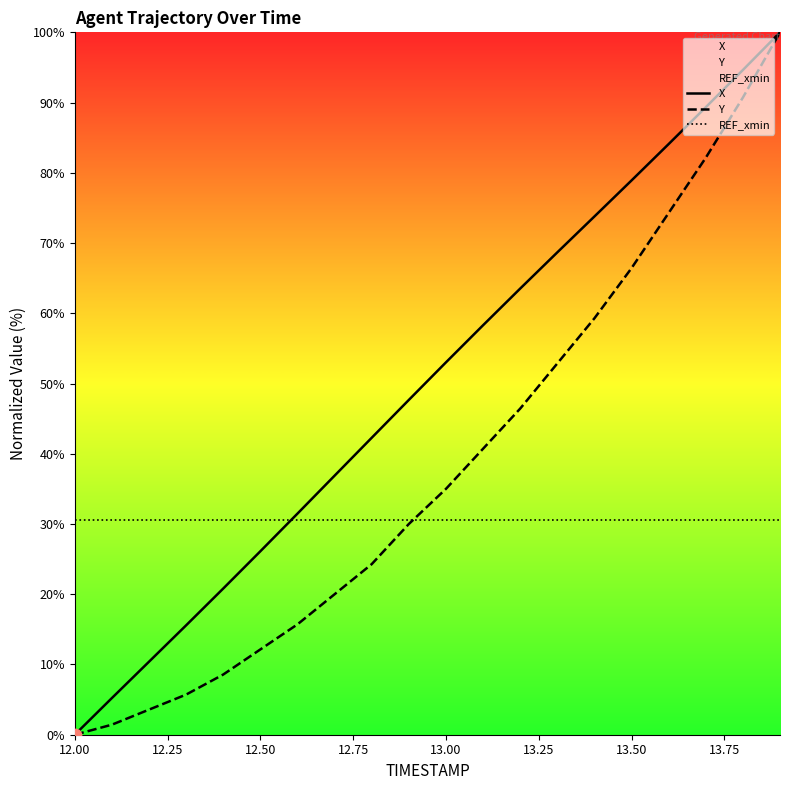

What is the greatest value displayed?

100.0